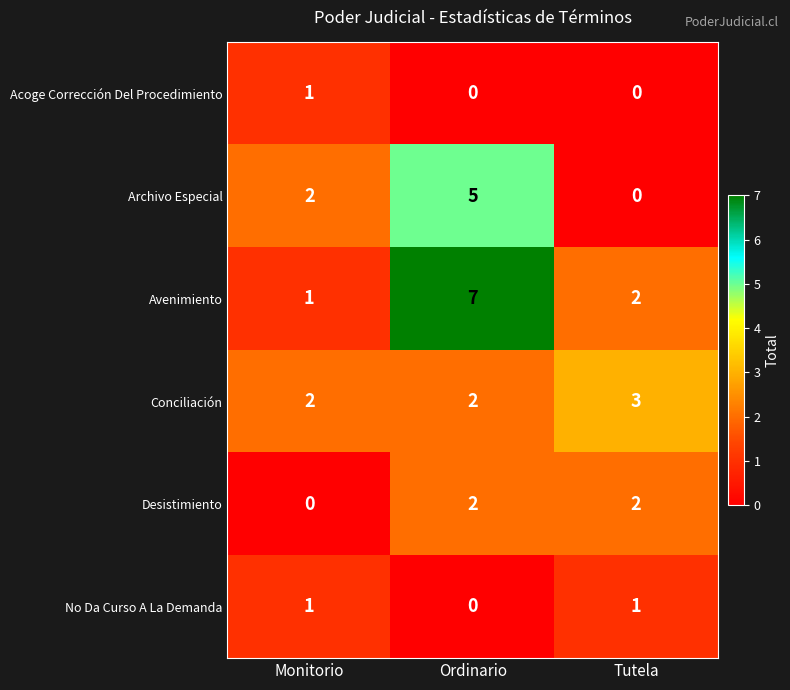

Which series has the largest total across all categories?

Avenimiento